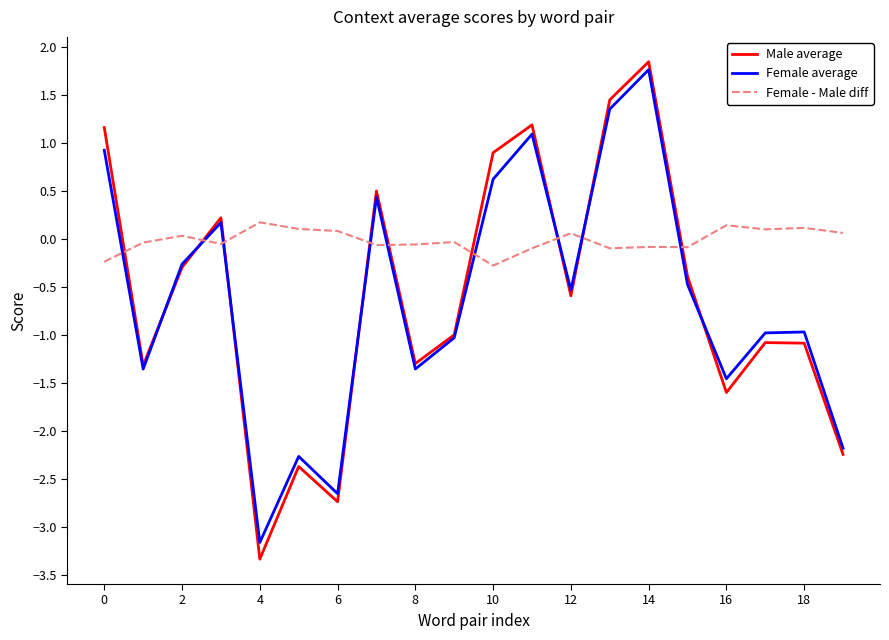

Which series has the widest spread of values?

Male average